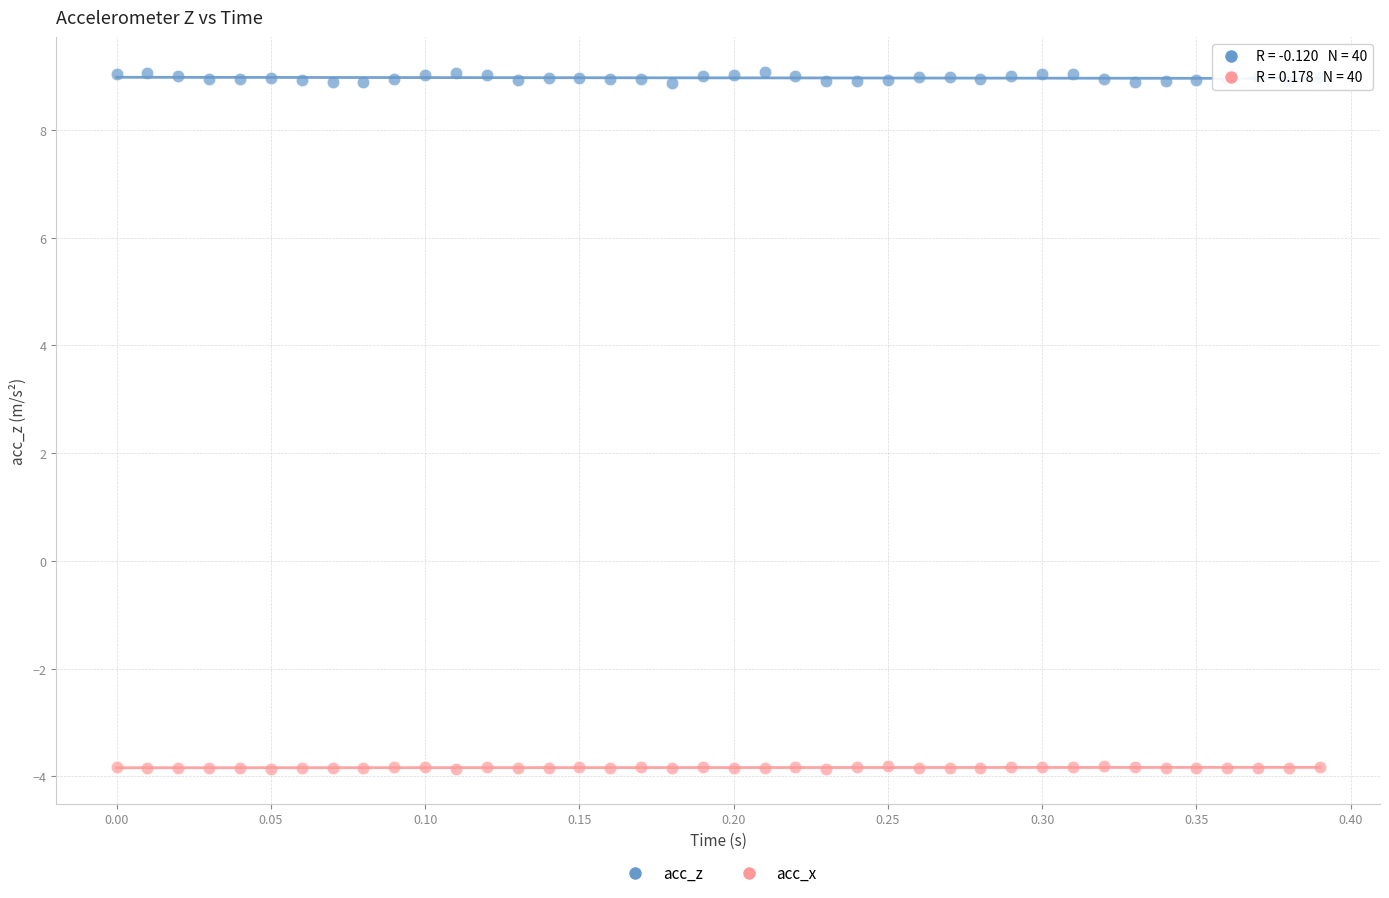

What are all the series names shown in the legend?

acc_z, acc_x